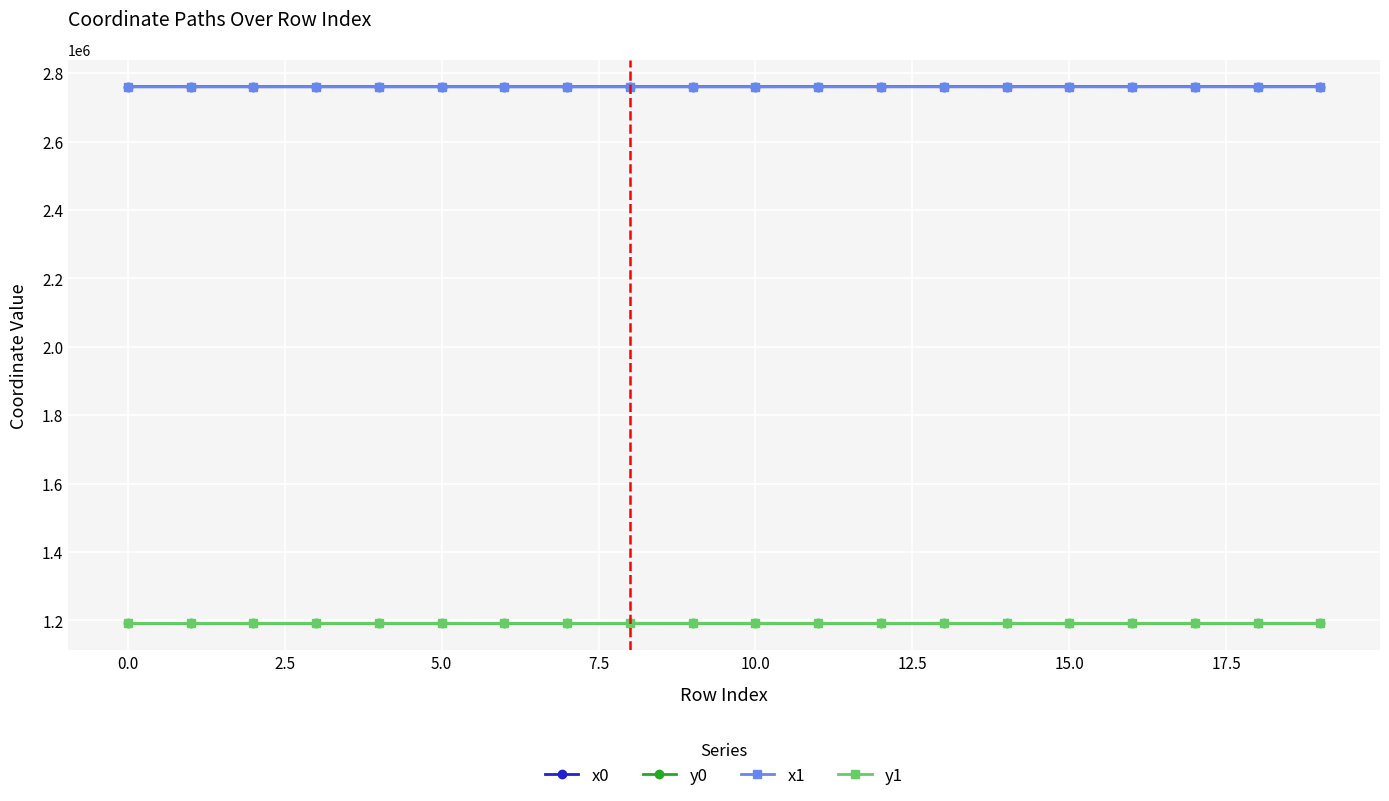

What is the smallest value displayed?

1191467.9